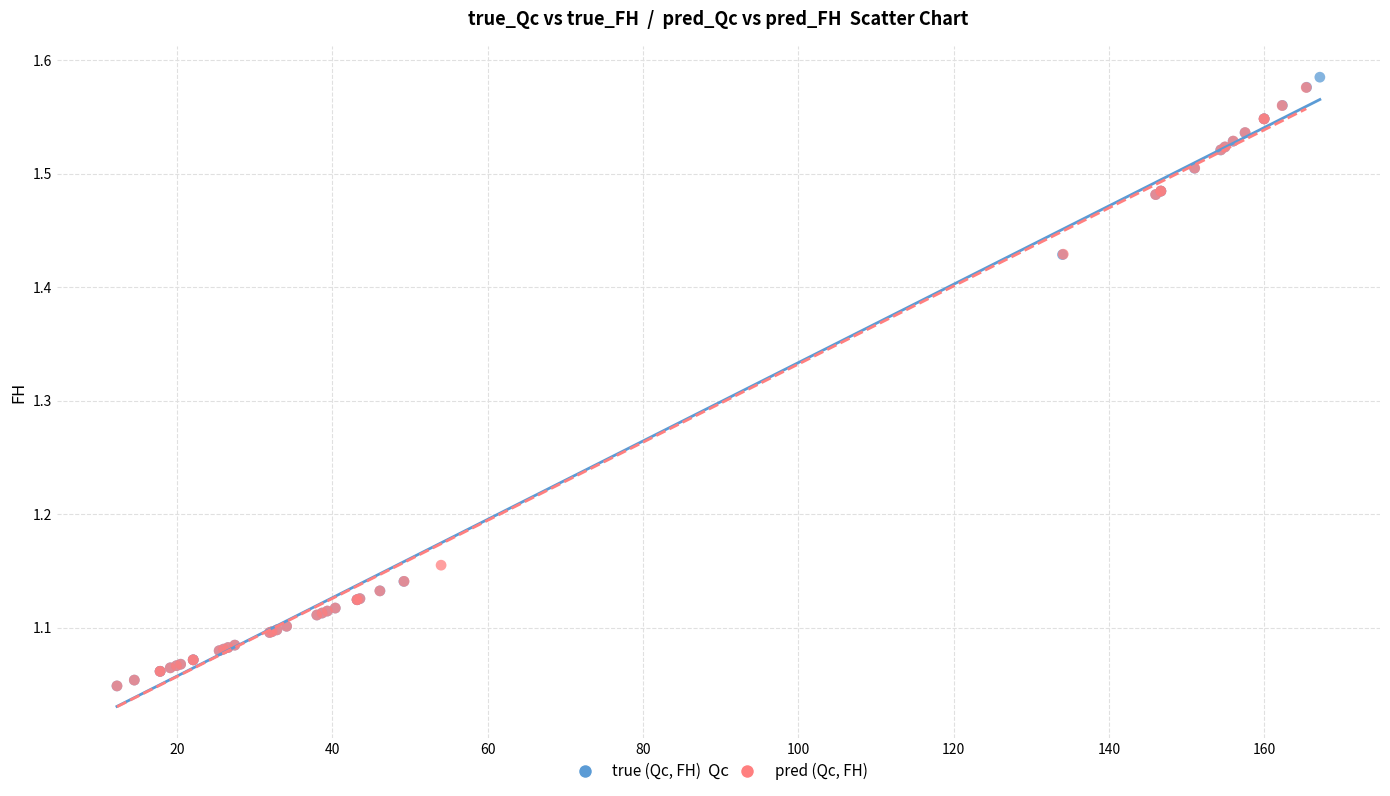

What are all the series names shown in the legend?

true (Qc, FH), pred (Qc, FH)